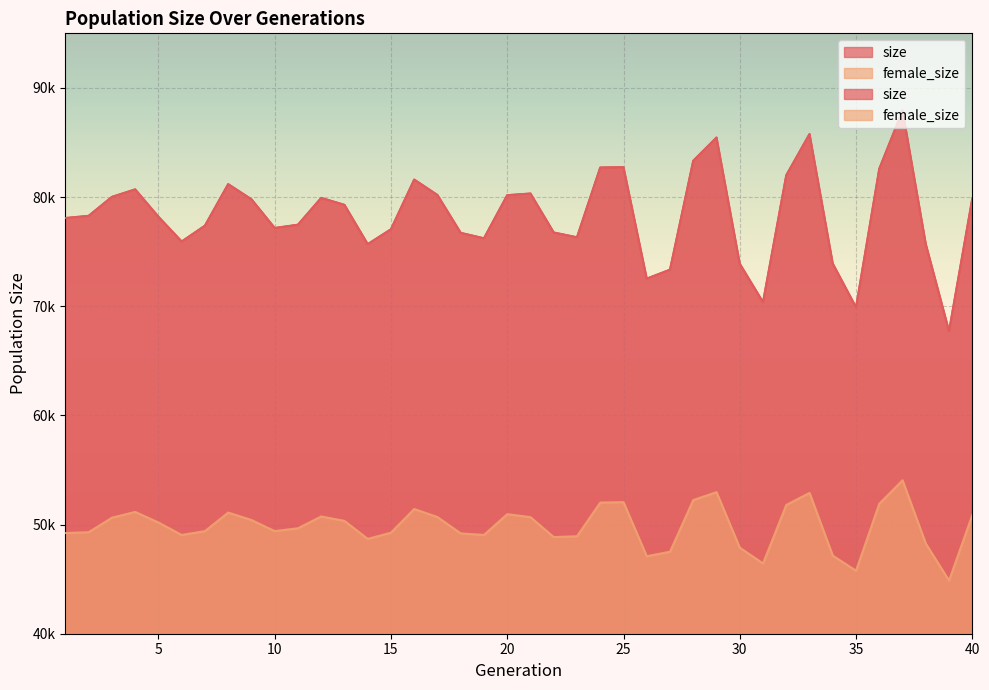

What is the difference between the maximum and second lowest values in the female_size series?

8288